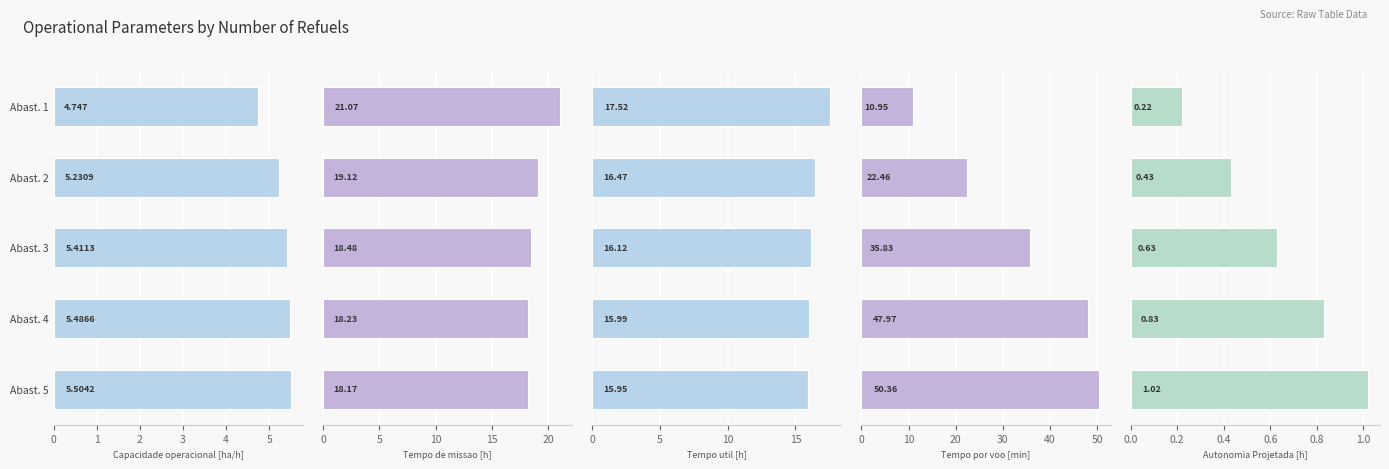

Count the number of categories in the chart.

5